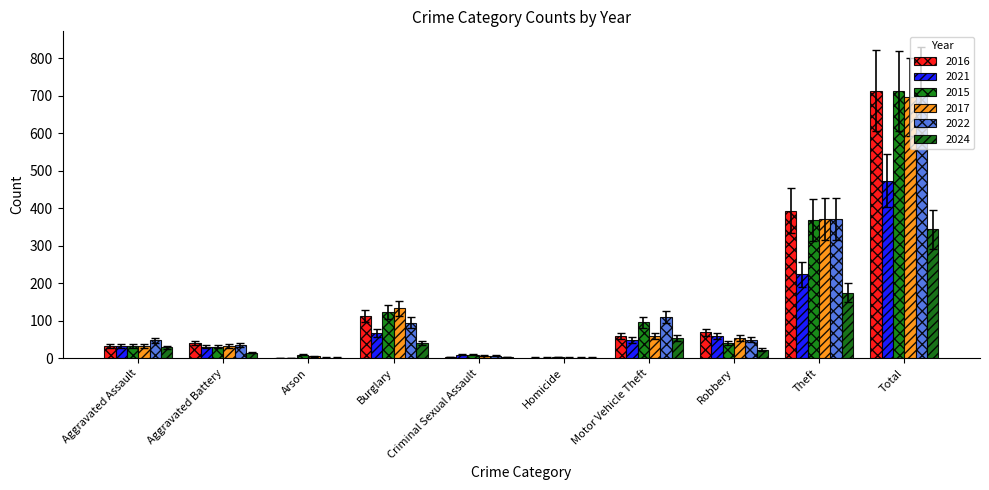

What are all the series names shown in the legend?

2016, 2021, 2015, 2017, 2022, 2024